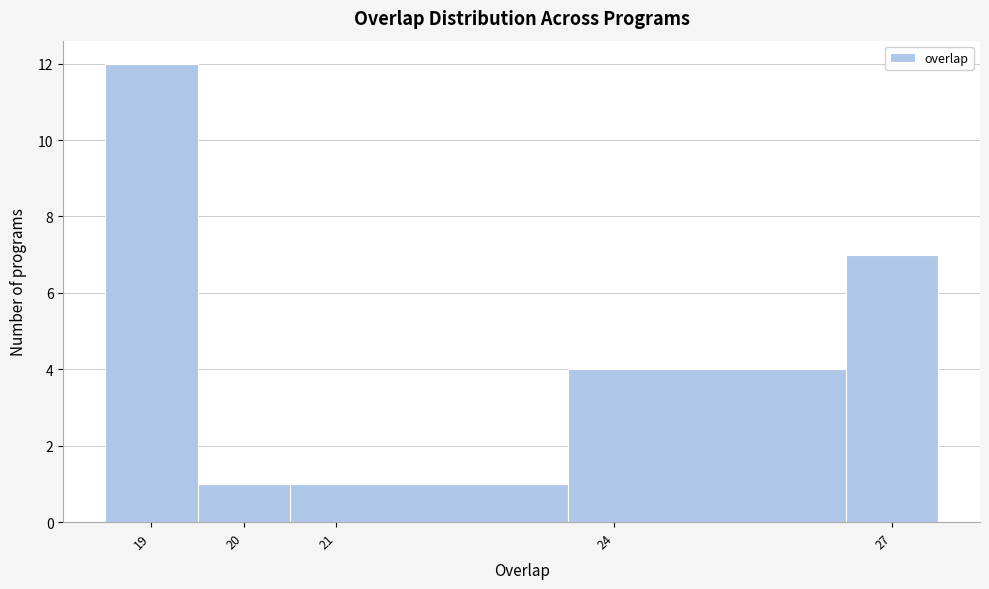

Reading left to right, list every bar in this chart as the range it spans on the x-axis followed by its height. The values are not printed on the chart, so give them approximately, as read against the axis.

18.5 to 19.5: 12
19.5 to 20.5: 1
20.5 to 23.5: 1
23.5 to 26.5: 4
26.5 to 27.5: 7